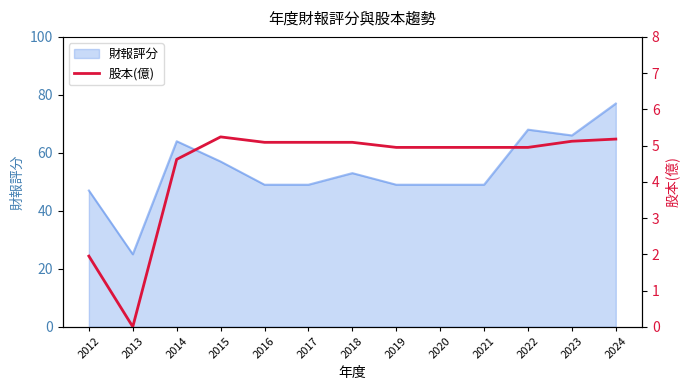

Does the chart display data point markers on the line(s)?

No